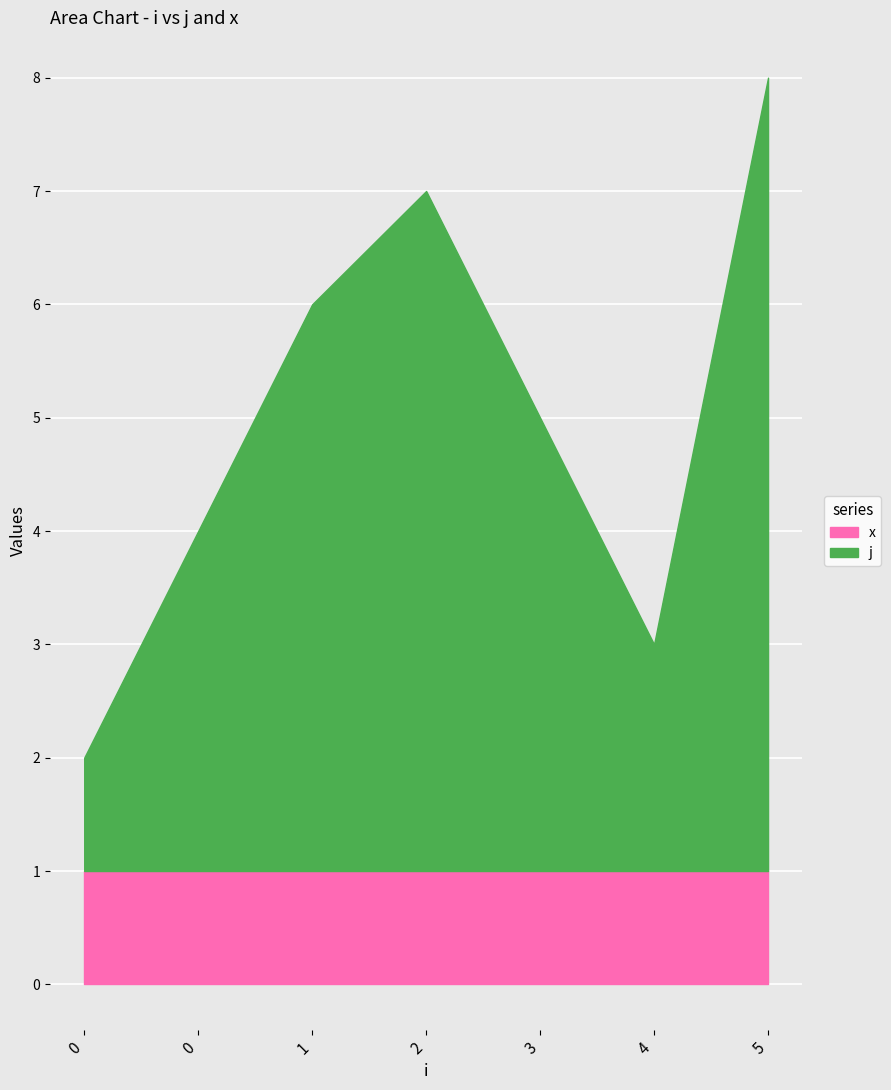

Rank the categories by x value from lowest to highest.

0, 0, 1, 2, 3, 4, 5